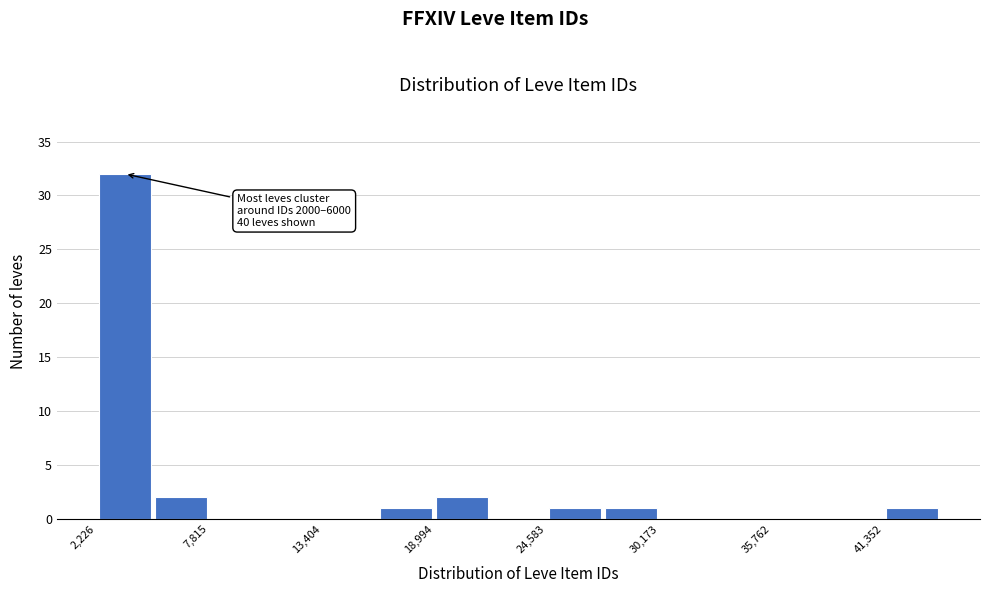

Read against the x-axis, roughly where is the centre of the tallest bar?

4000